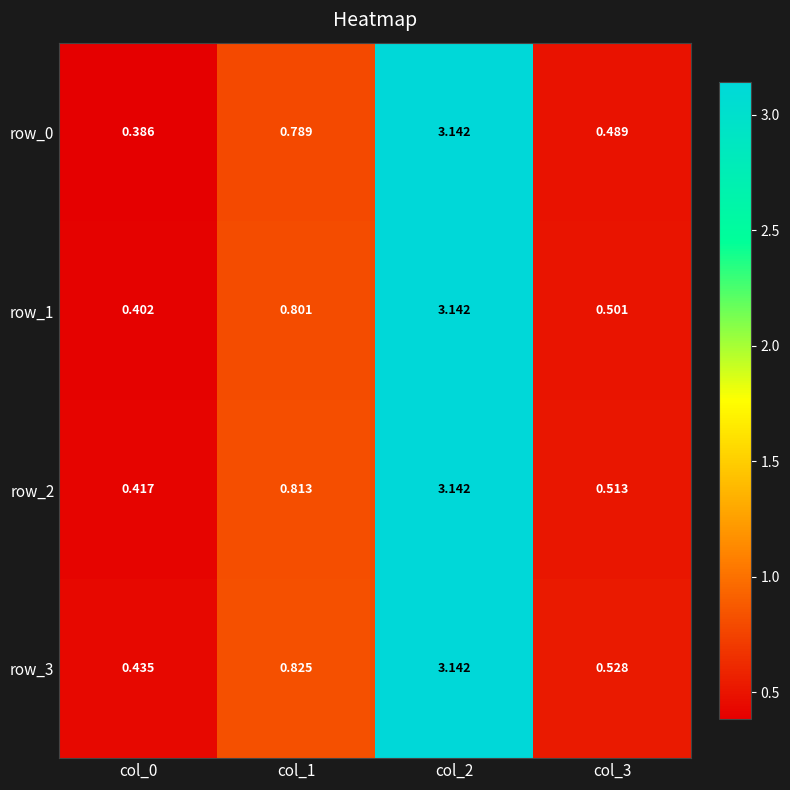

What is the average value of the row_2 series?

1.2